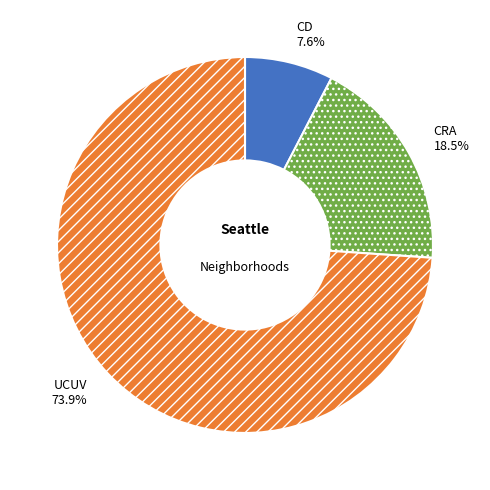

Is it true that CRA is 11% of the pie?

False